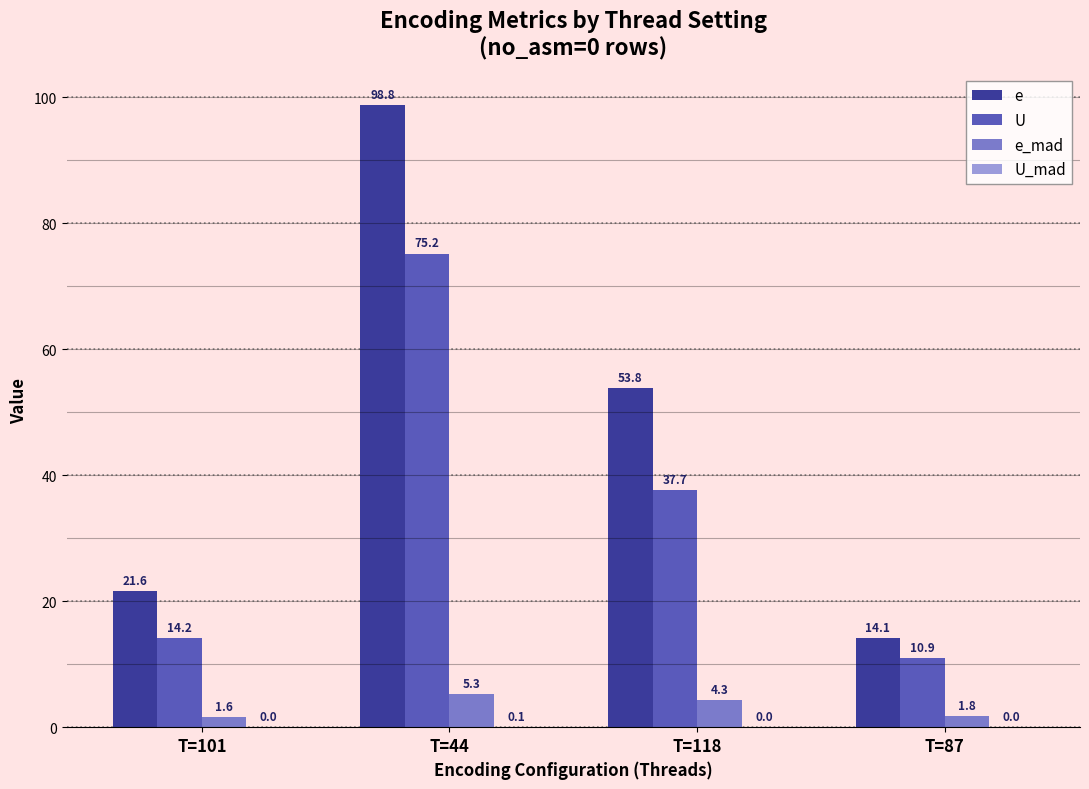

What is the total value across all series at T=87?

26.8